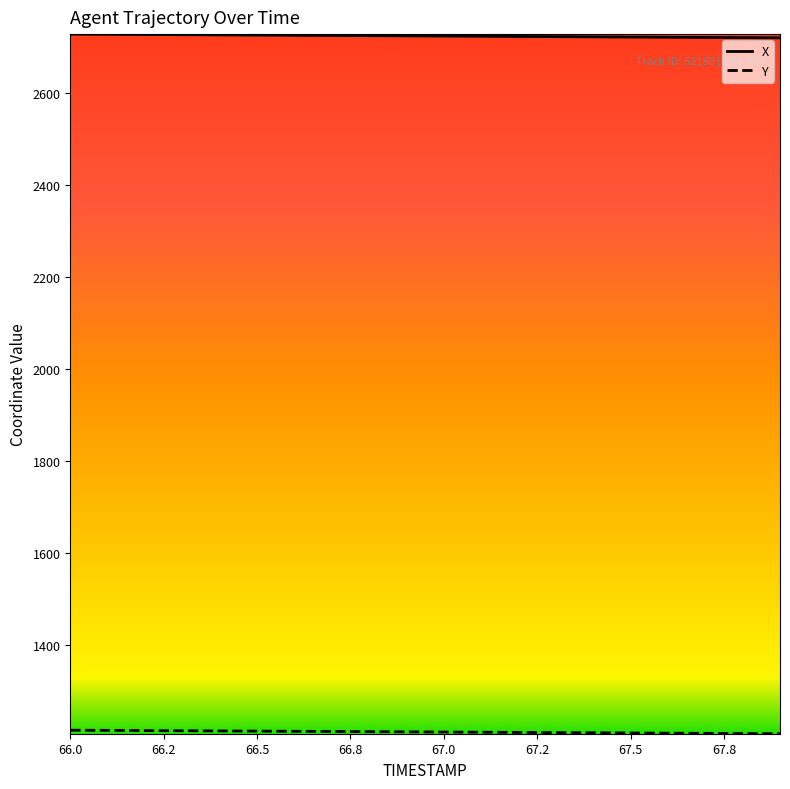

Which series has the largest total across all categories?

X